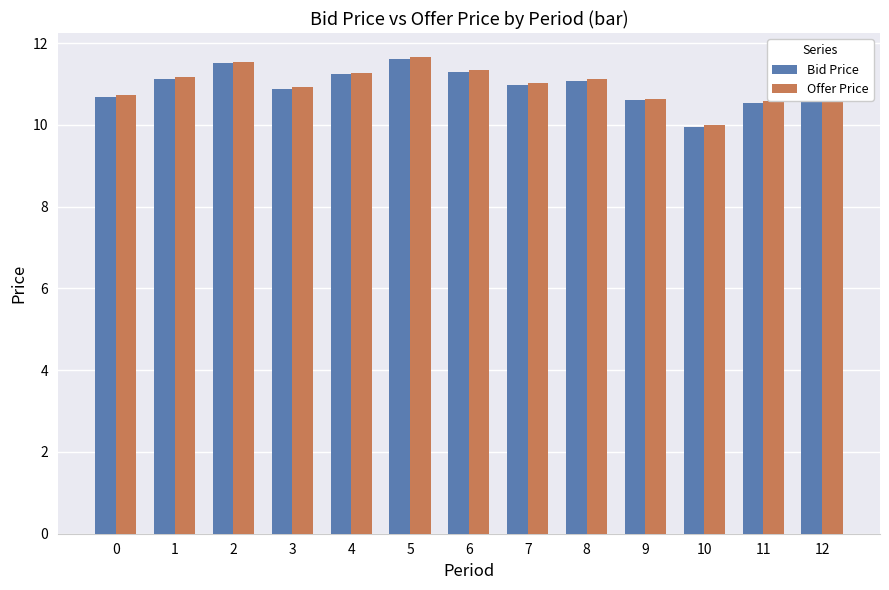

What is the greatest value displayed?

11.7